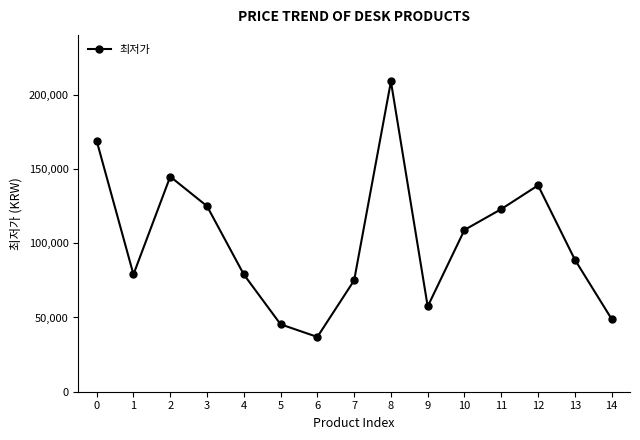

How many categories are shown in the chart?

15